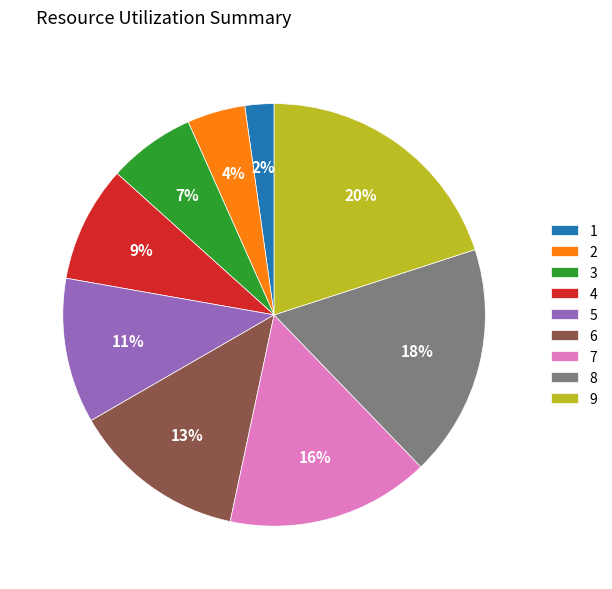

To the nearest percent, what percentage of the pie is 4?

9%